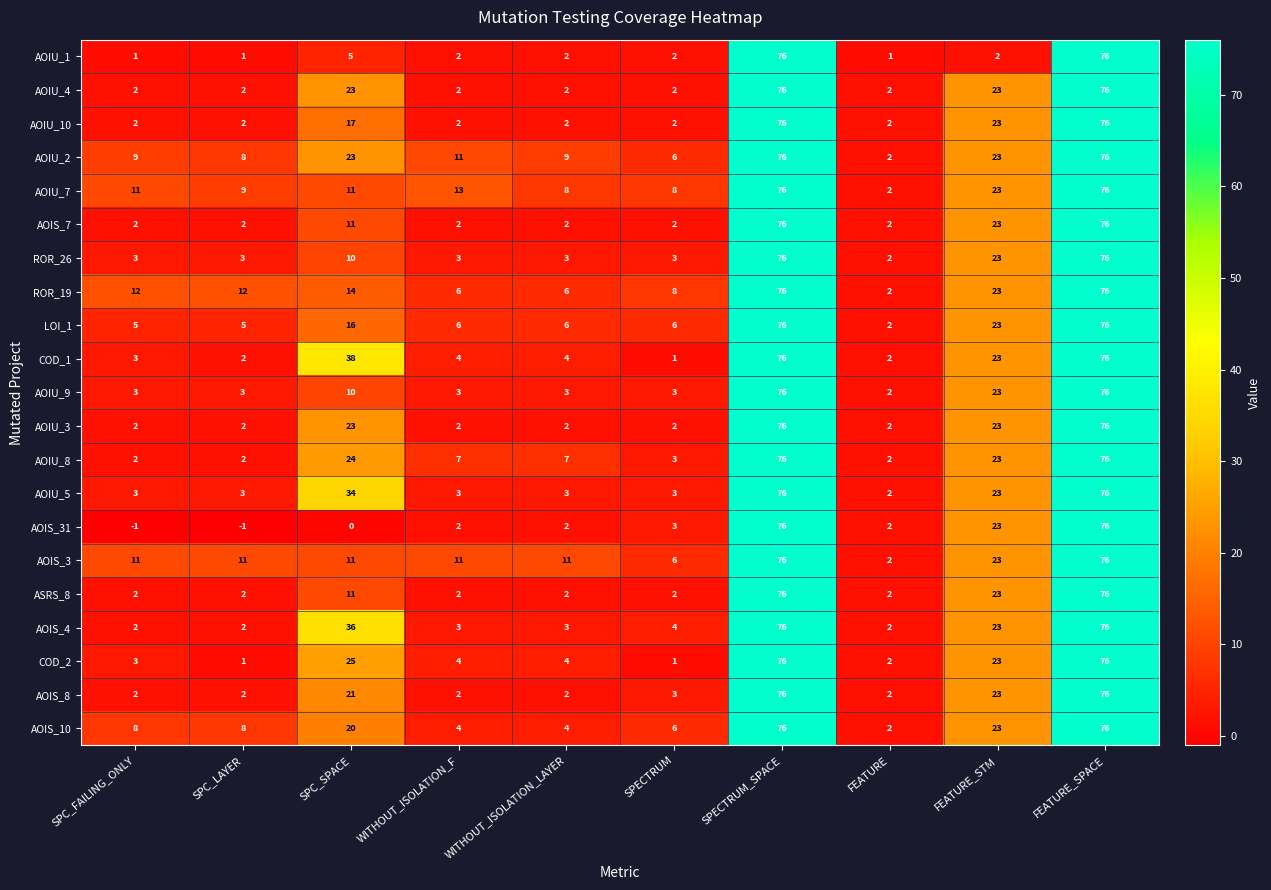

What is the greatest value displayed?

76